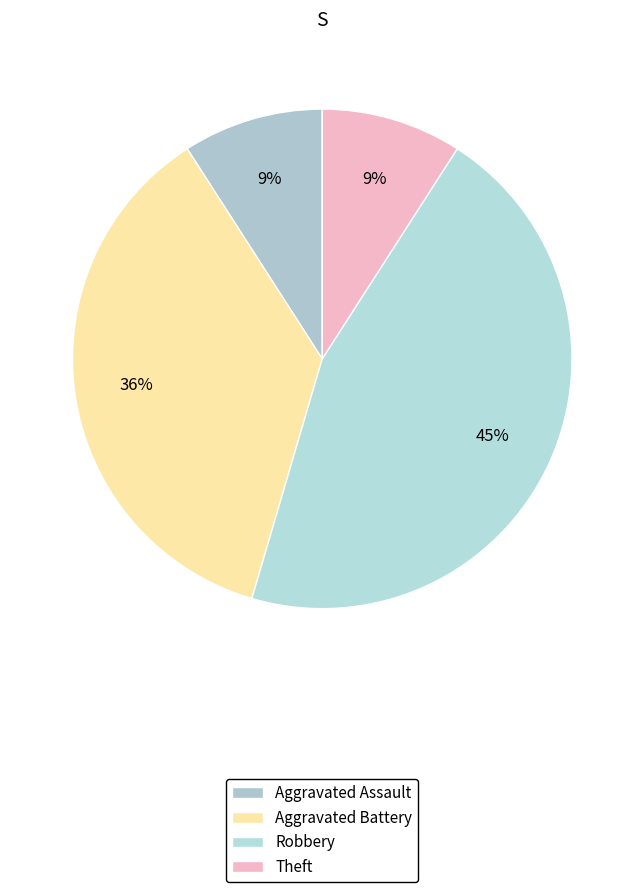

To the nearest percent, what is the difference between the largest and smallest slice percentages?

36%